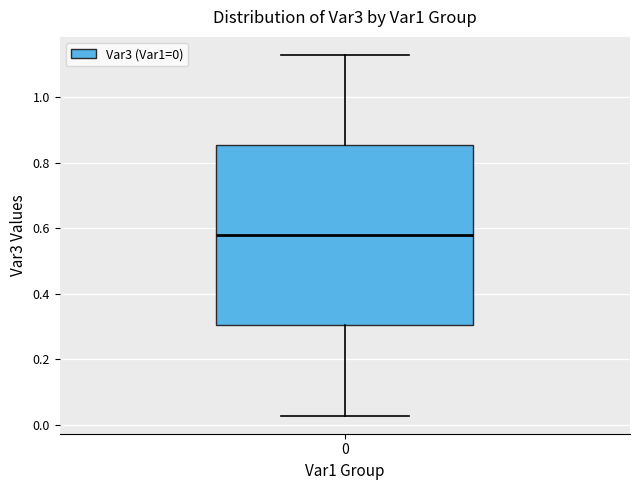

Where does the lower whisker of the box at x = 0 end on the y-axis? The values are not printed on the chart, so give them approximately, as read against the axis.

0.02